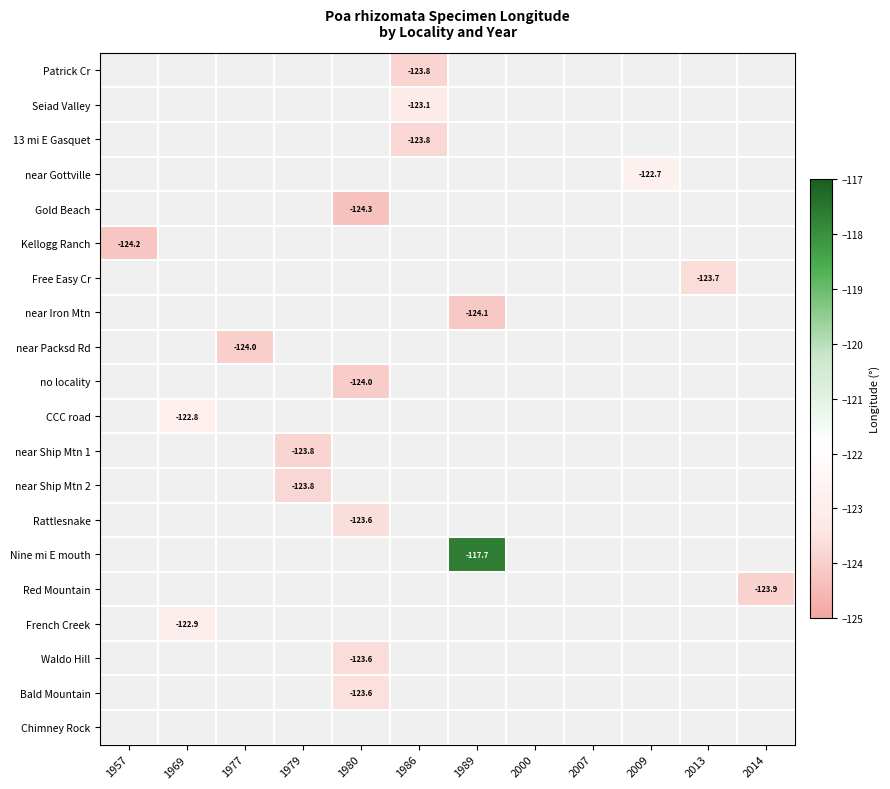

Between 1969 and 1977, which is larger?

1969